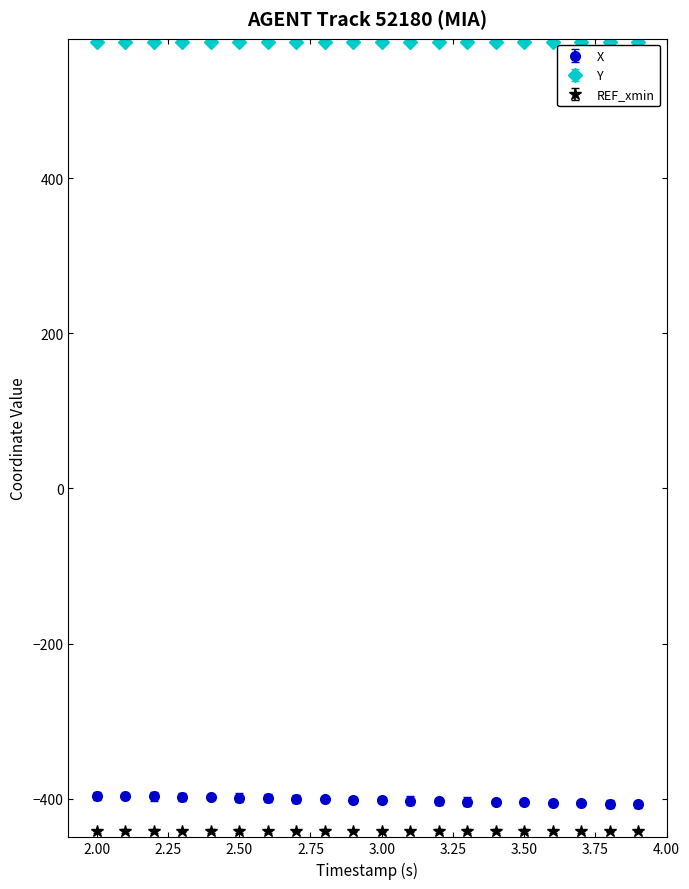

Which series has the largest total across all categories?

Y